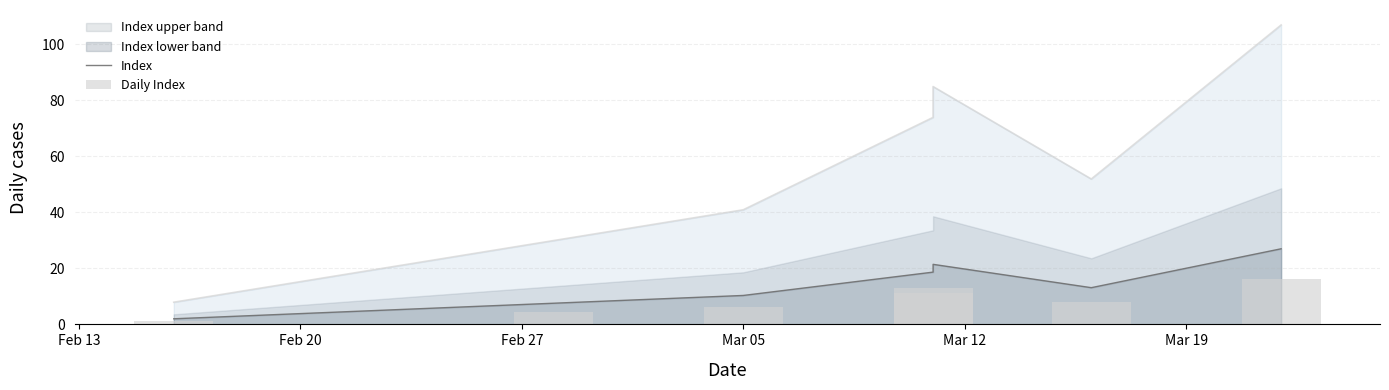

What is the sum of the Index values at Feb 13 and Feb 20?

9.6